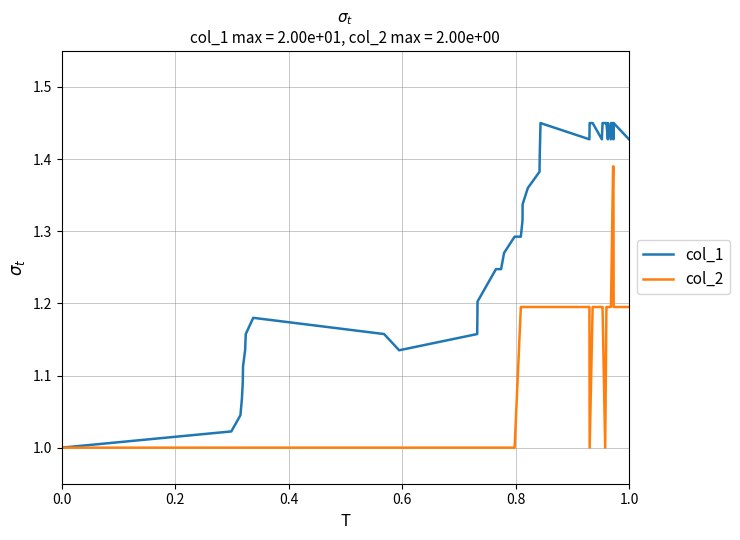

Which series has the largest total across all categories?

col_1